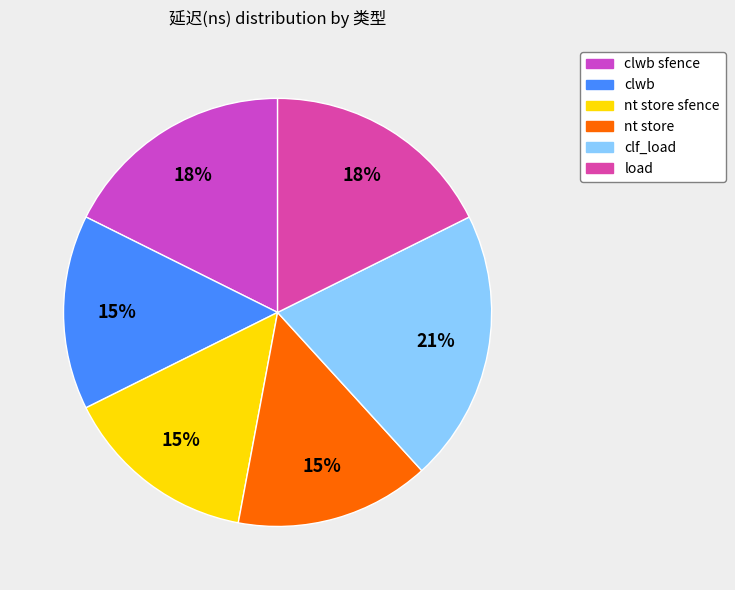

How many segments does this pie chart have?

6